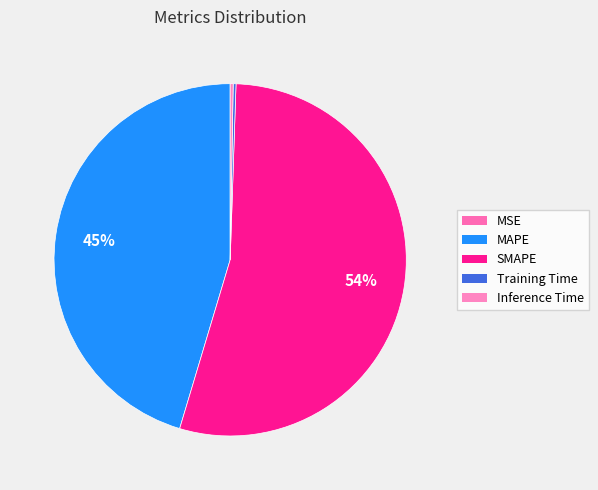

What is the total percentage of MSE and Training Time?

0.3%